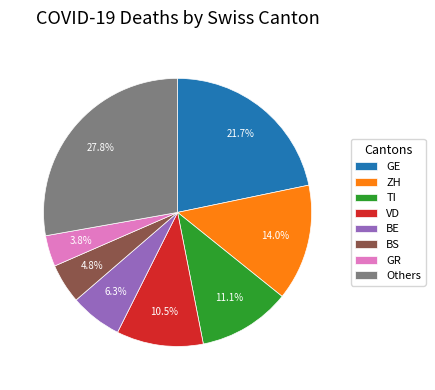

Which has a higher value, BE or BS?

BE